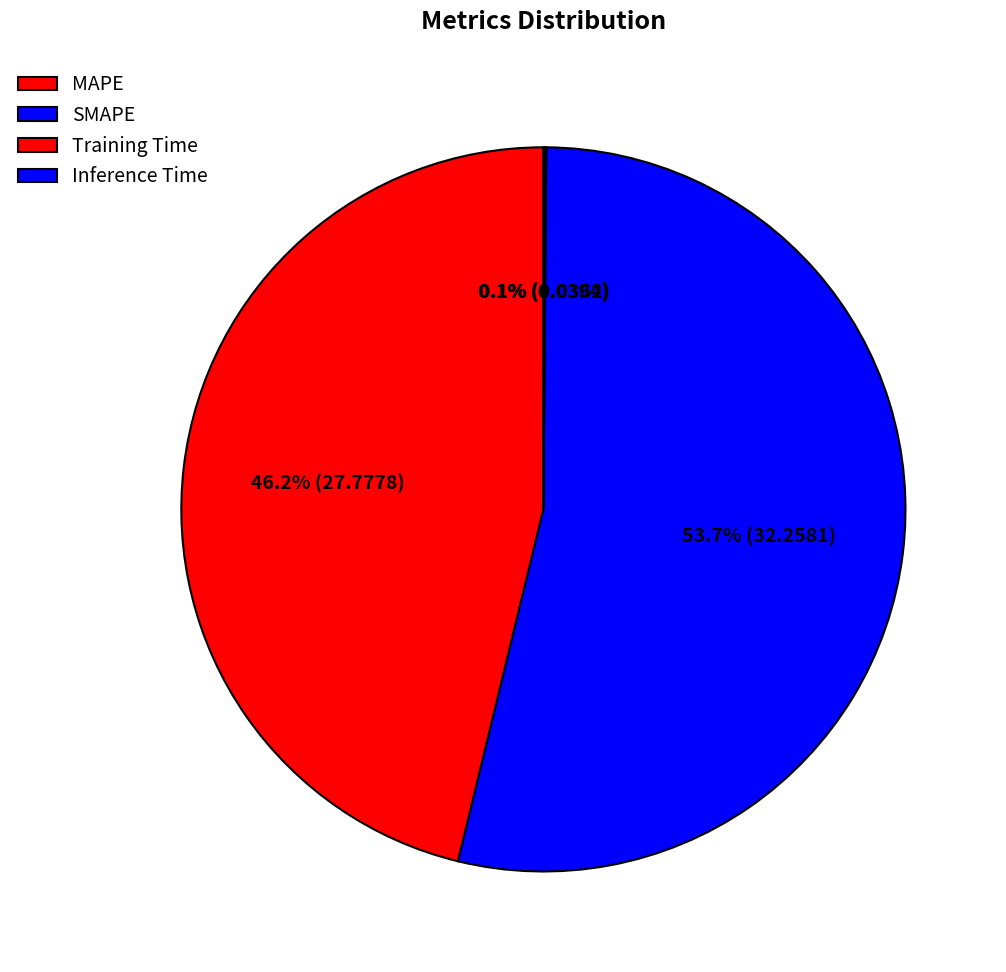

What portion of the pie excludes Training Time?

99.9%